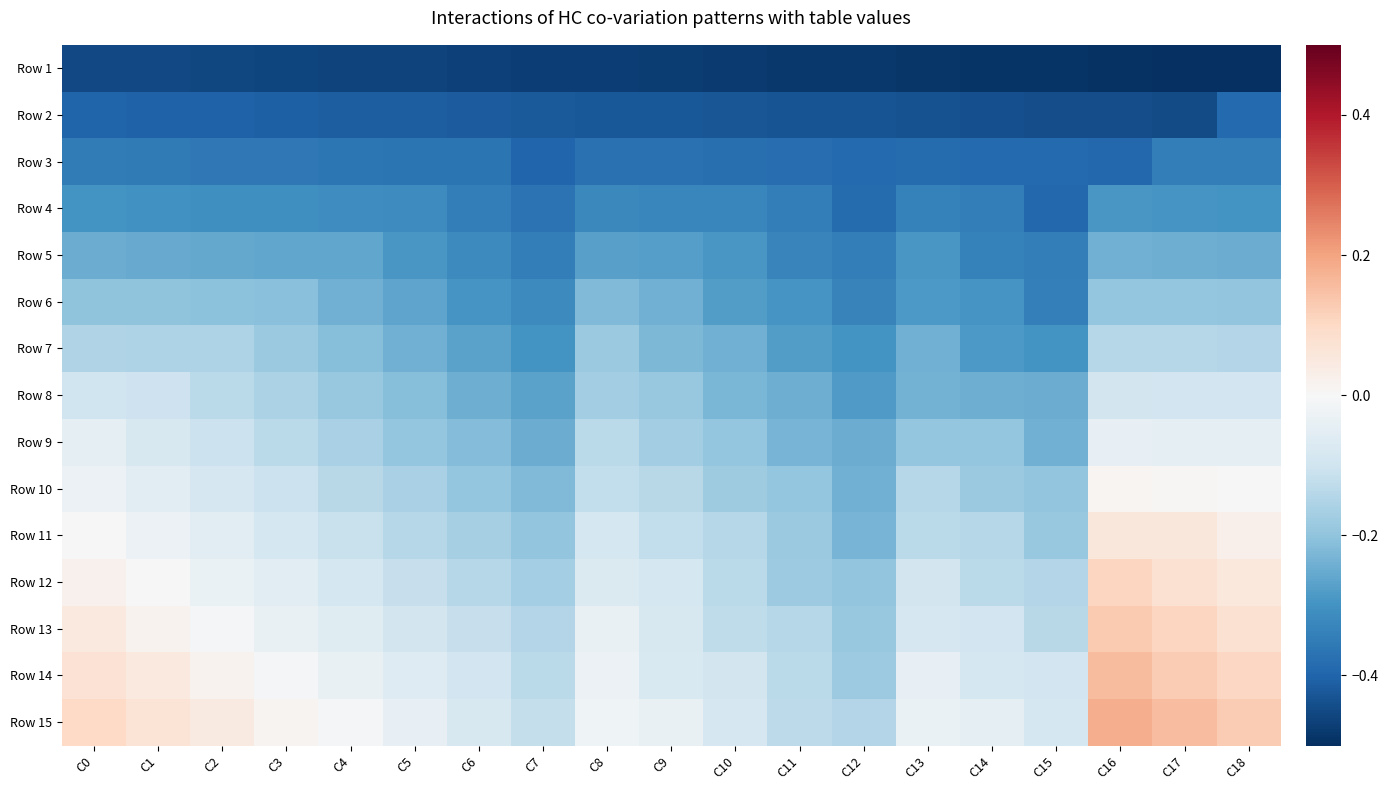

What is the greatest value displayed?

0.2